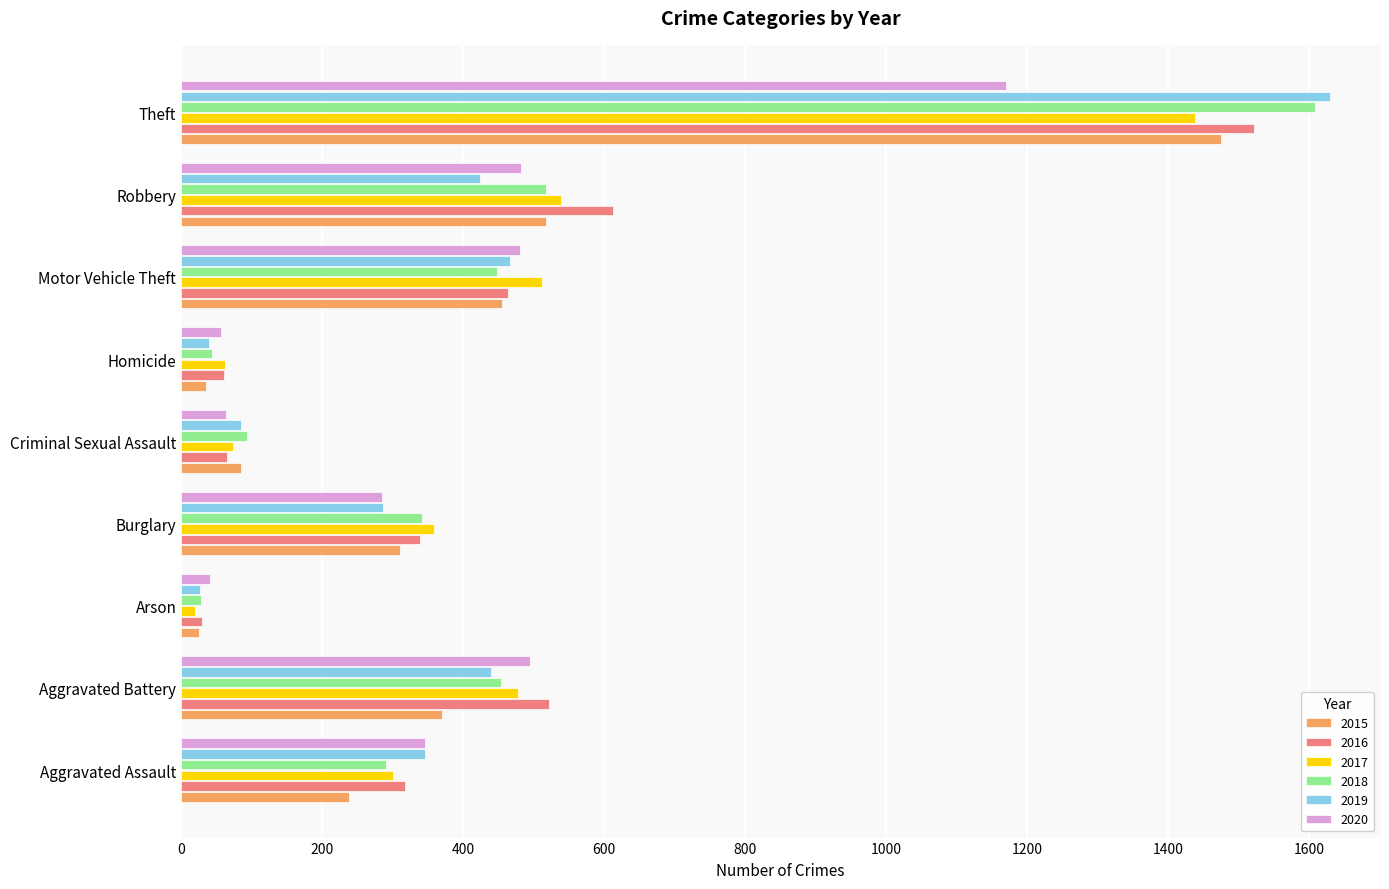

What are all the series names shown in the legend?

2015, 2016, 2017, 2018, 2019, 2020